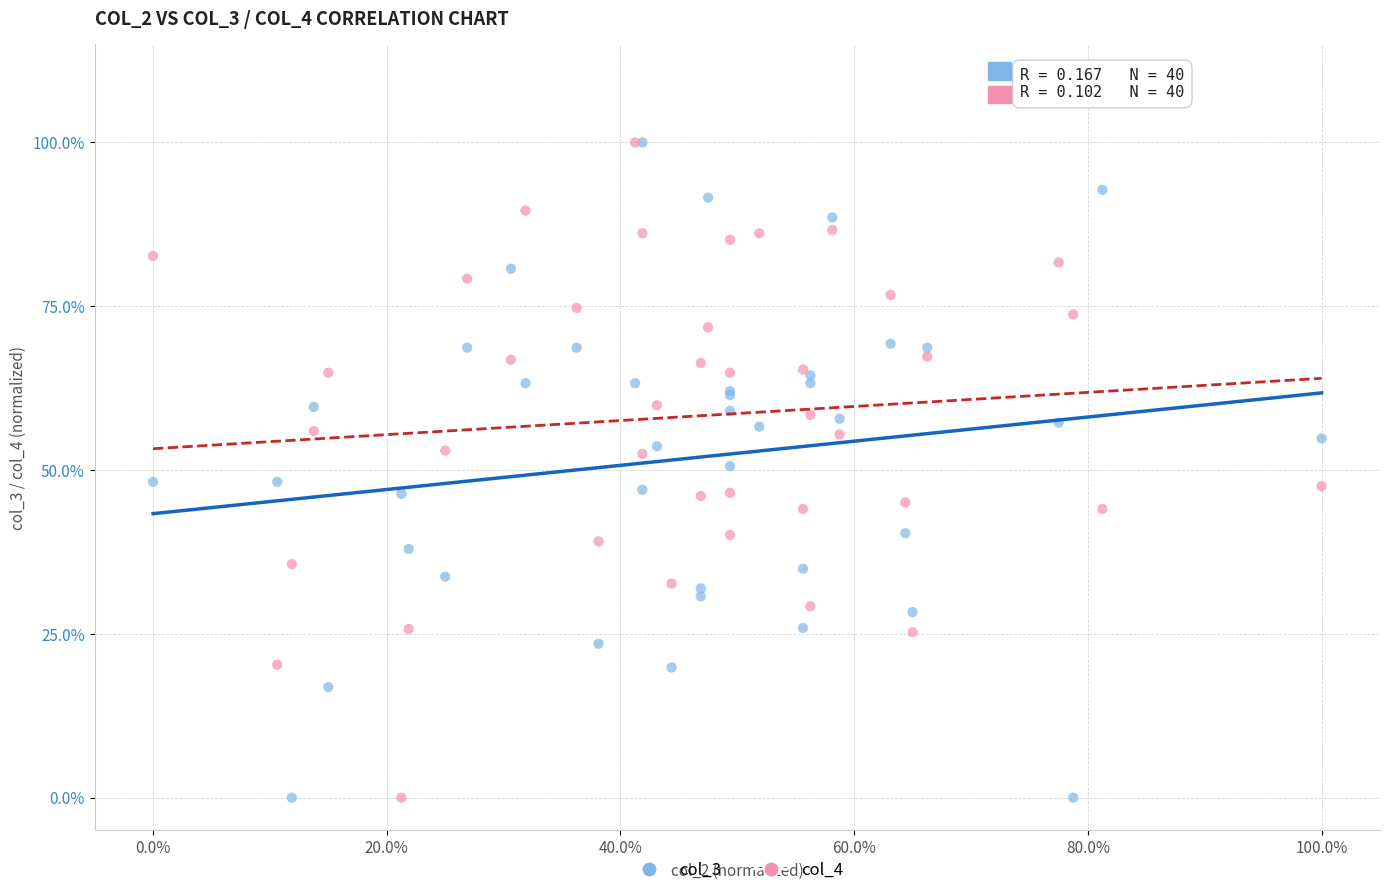

What are all the series names shown in the legend?

col_3, col_4